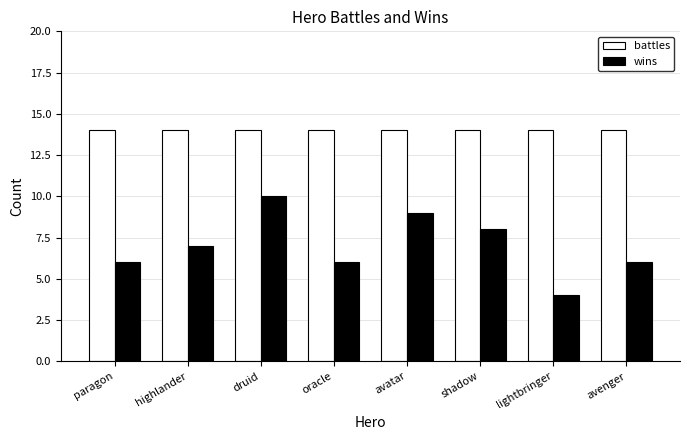

At shadow, list the series in order from smallest to largest.

wins, battles